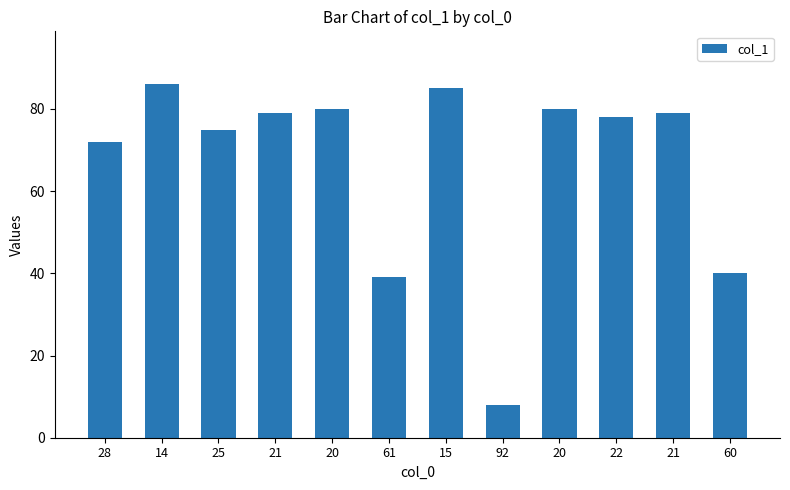

Approximately how many times larger is the value at 28 compared to 15?

0.8